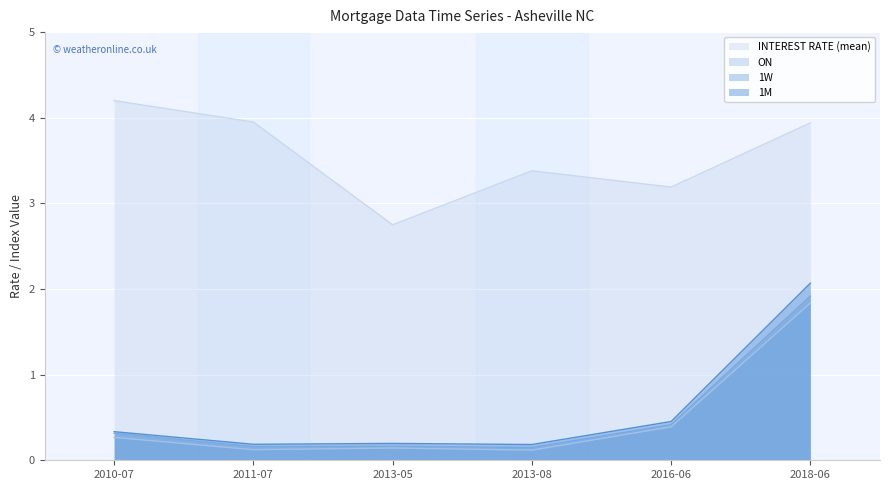

What is the difference between the maximum and minimum values in the 1M series?

1.9